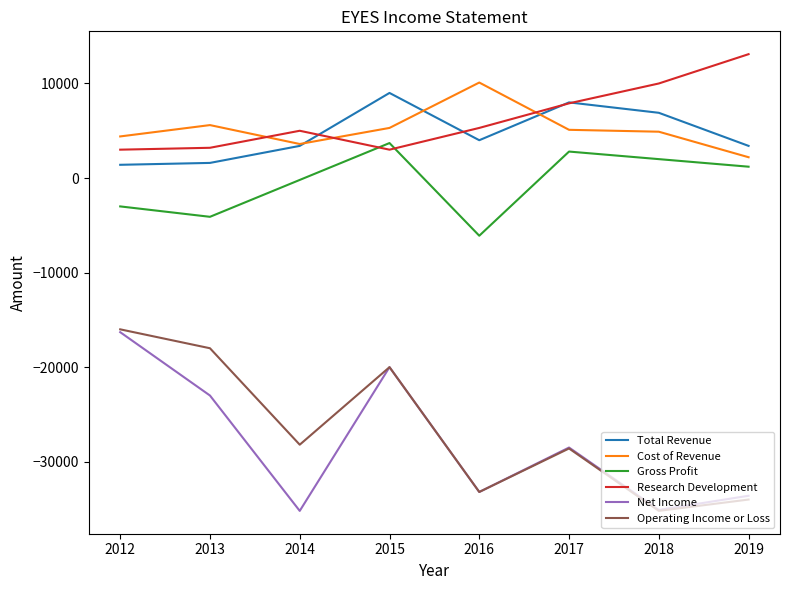

How many values in the Net Income series exceed -28500?

3